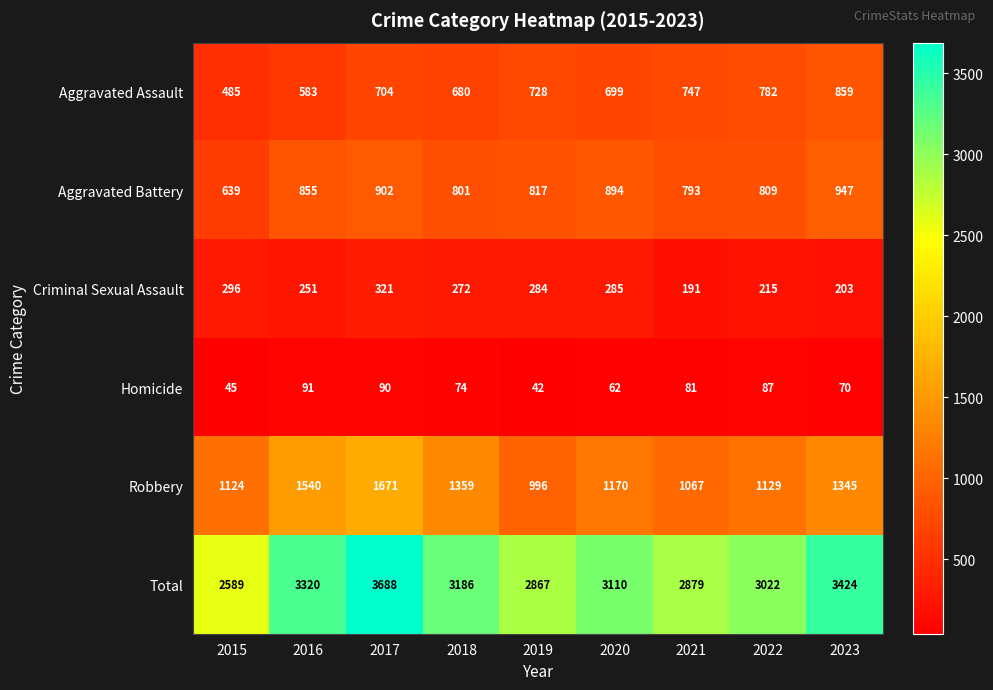

What is the sum of all Aggravated Battery values?

7457